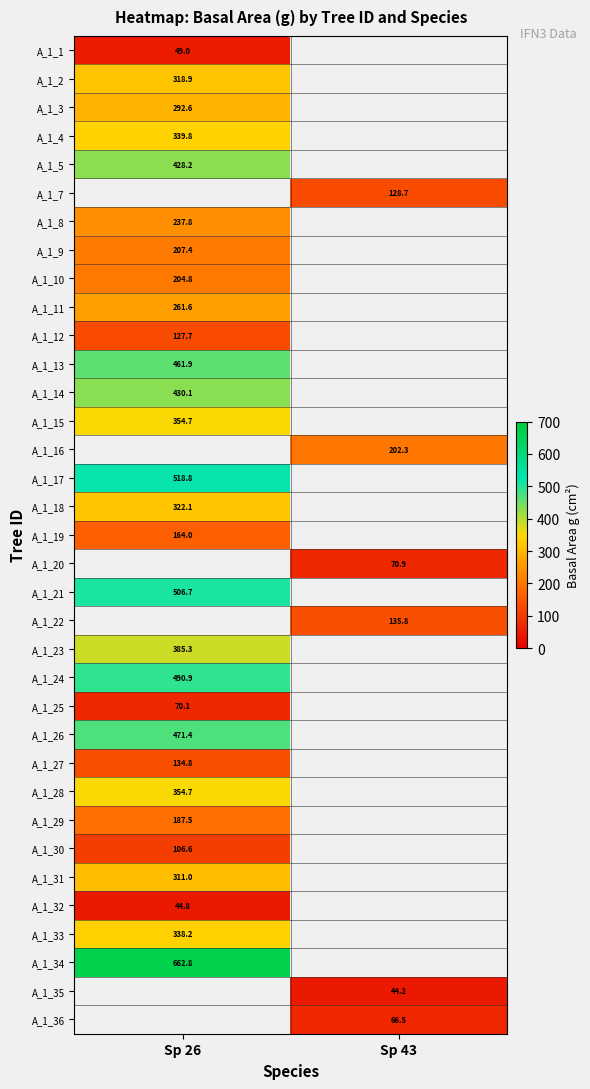

The value of A_1_20 at Sp 43 is 70.9. True or false?

True